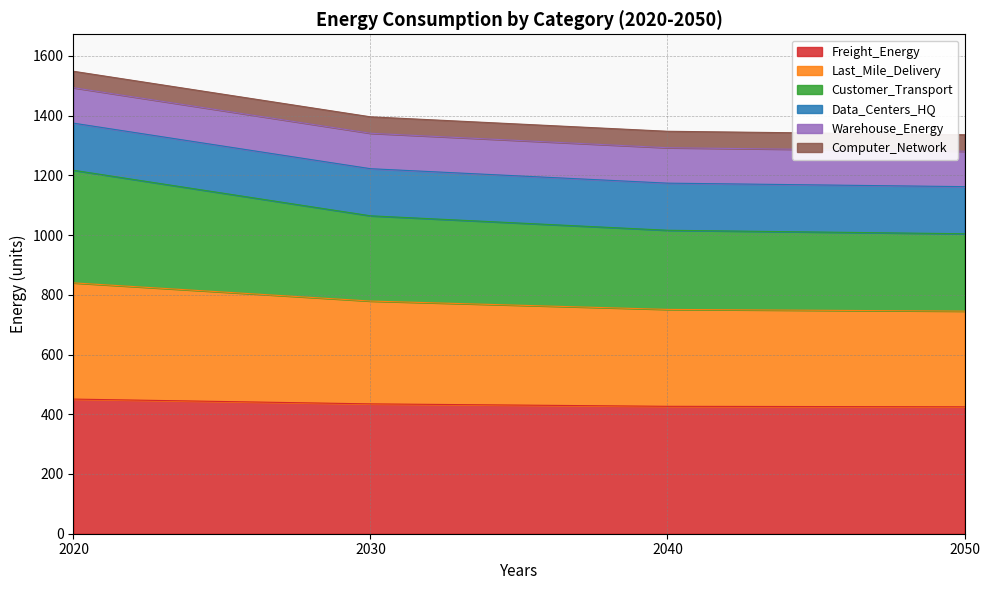

What is the total value across all series at 2040?

1347.6